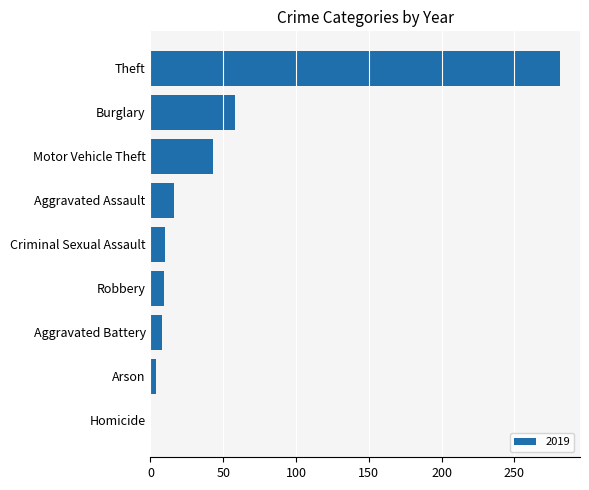

What is the ratio of the value at Aggravated Assault to the value at Aggravated Battery?

2.0